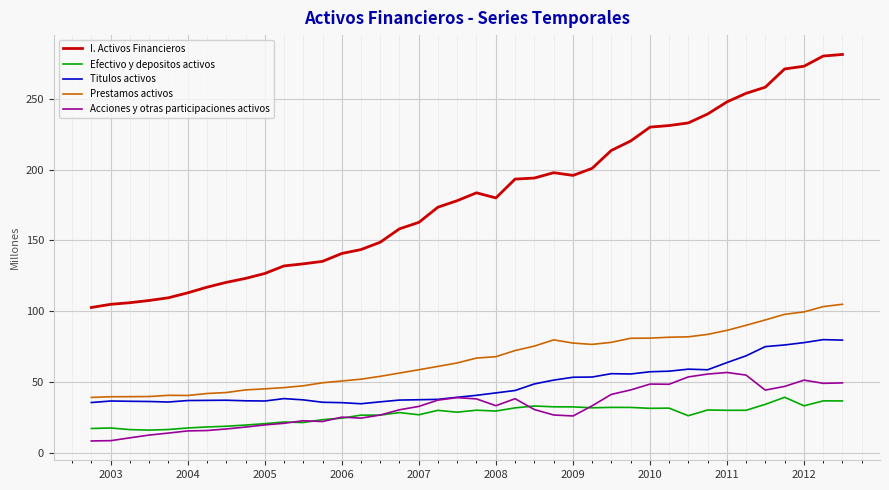

How many lines are shown in the chart?

5